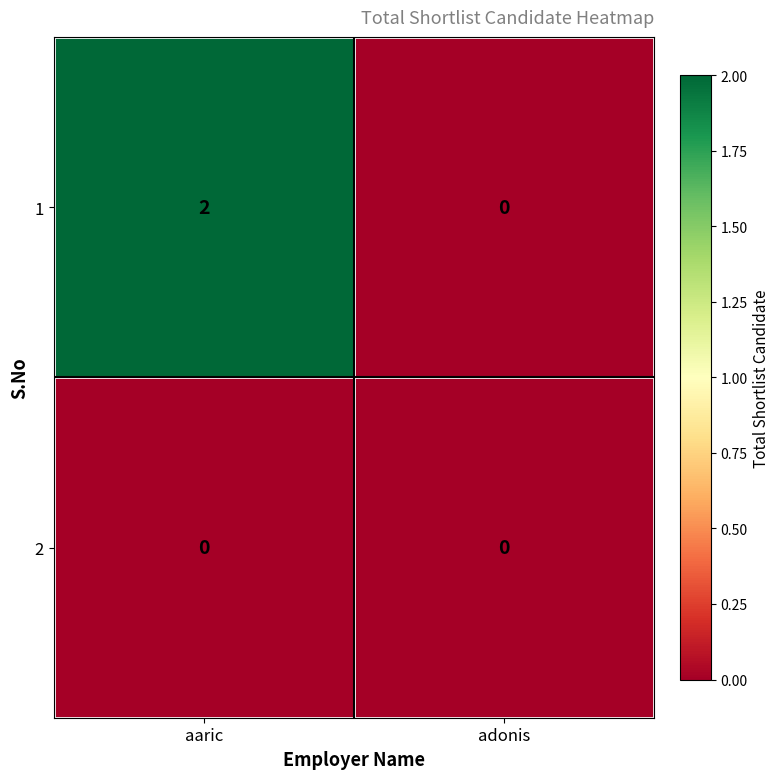

Which category has the highest value in the 1 series?

aaric